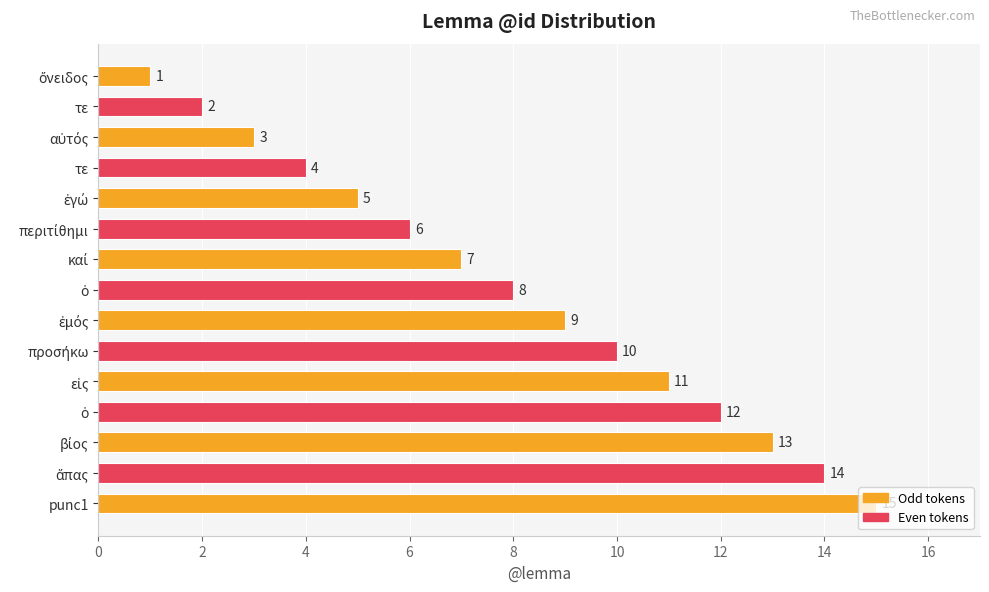

How many values are below 8?

7